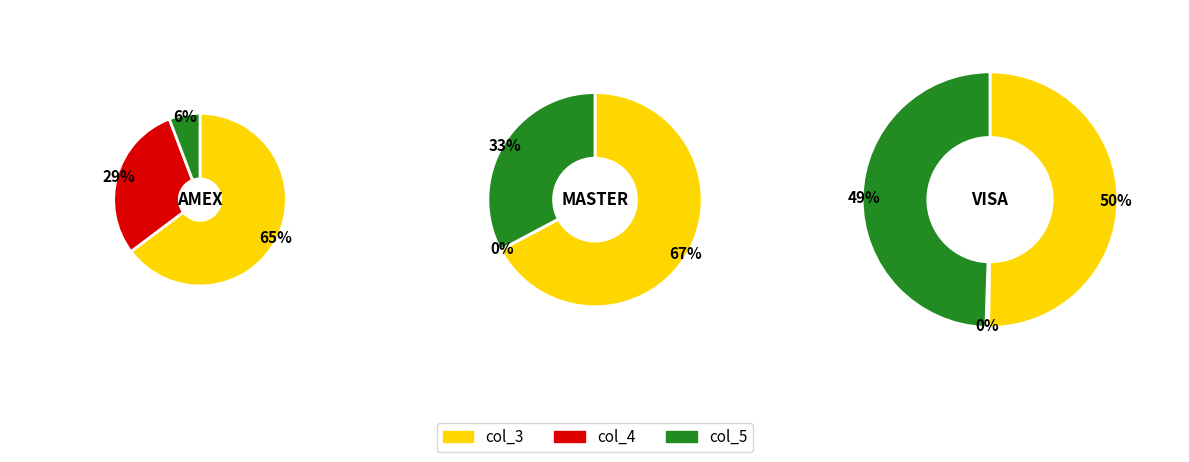

What is the difference between the highest and lowest values at MASTER?

1318469.2